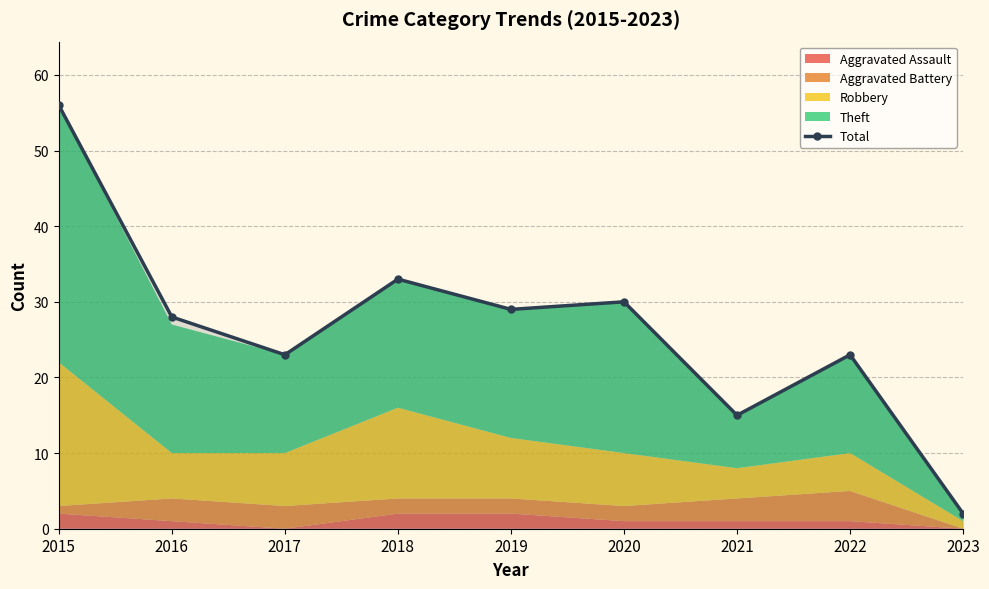

Where is the first local minimum?

2017